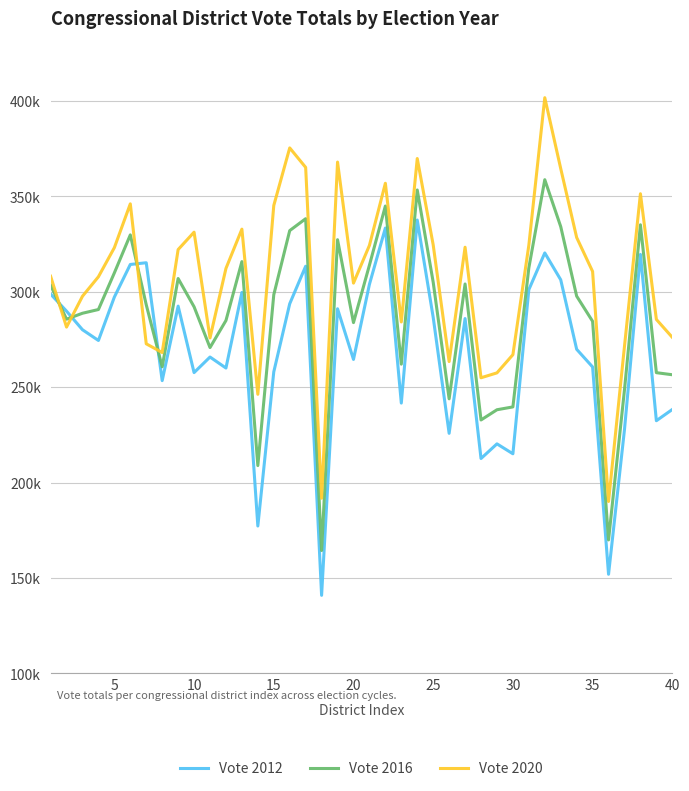

What is the difference between the maximum and second lowest values in the Vote 2020 series?

209952